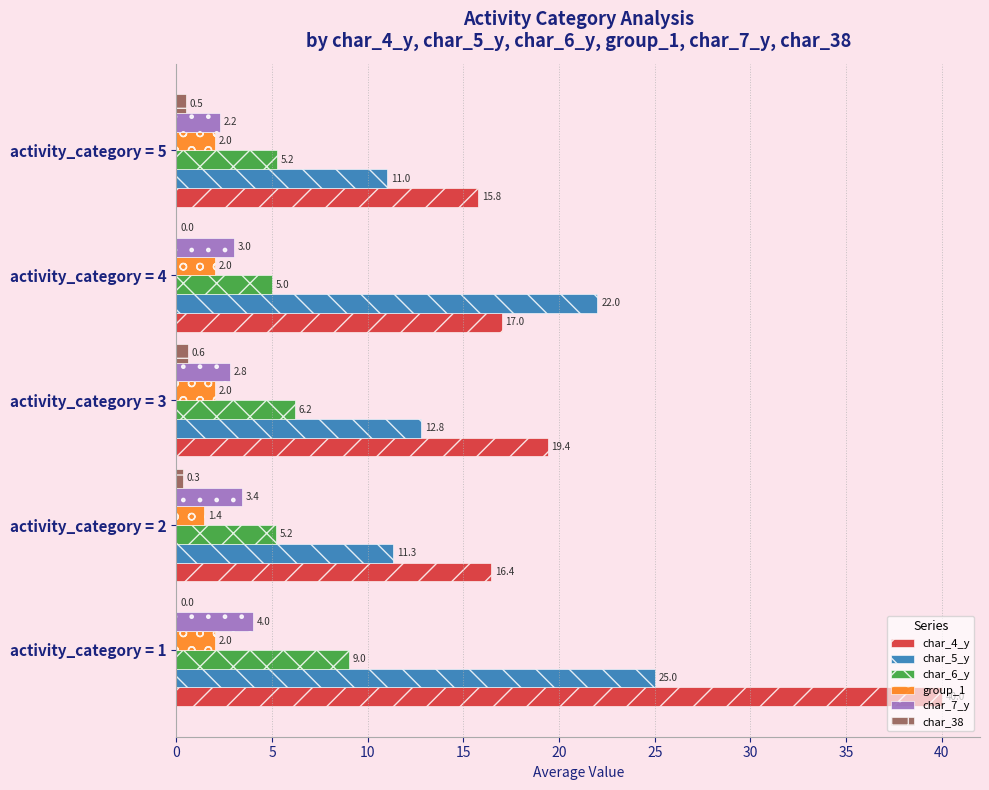

At which category is the sum across all series the highest?

activity_category = 1